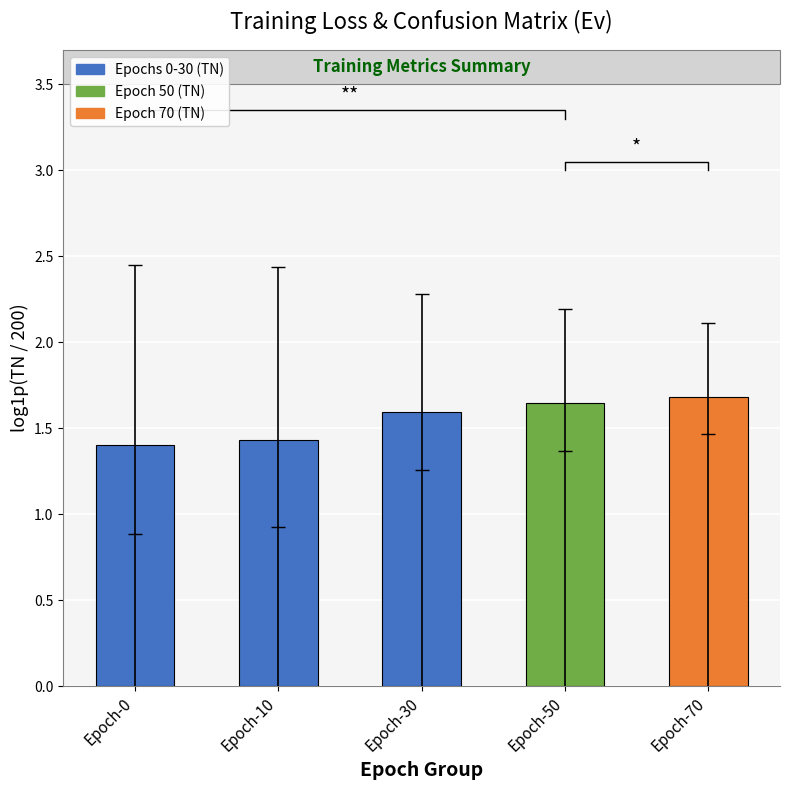

What is the smallest value displayed?

1.4